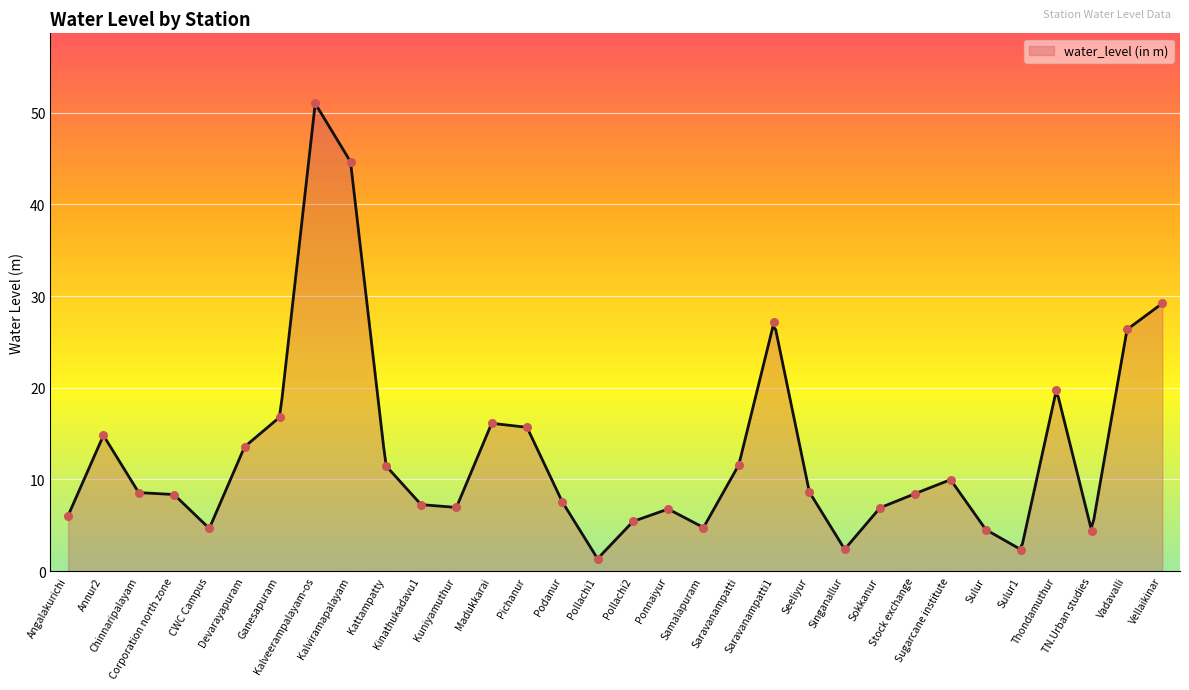

What is the ratio of the value at Pollachi1 to the value at Thondamuthur?

0.1